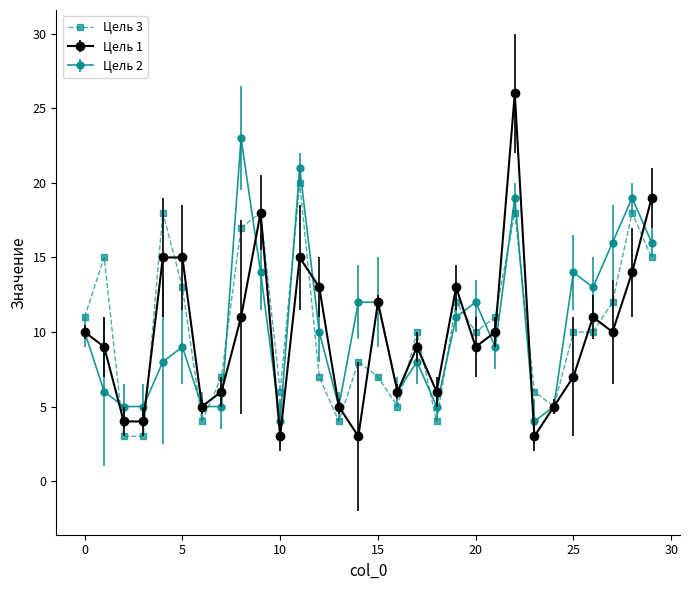

What is the minimum value shown in the chart?

3